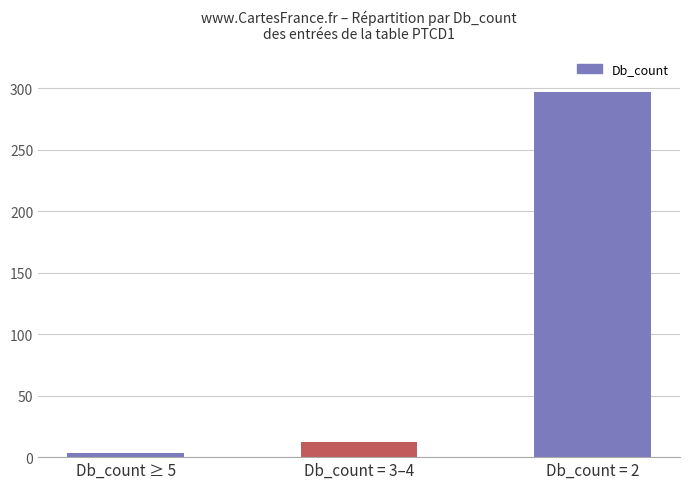

The value at Db_count = 2 is 297. True or false?

True